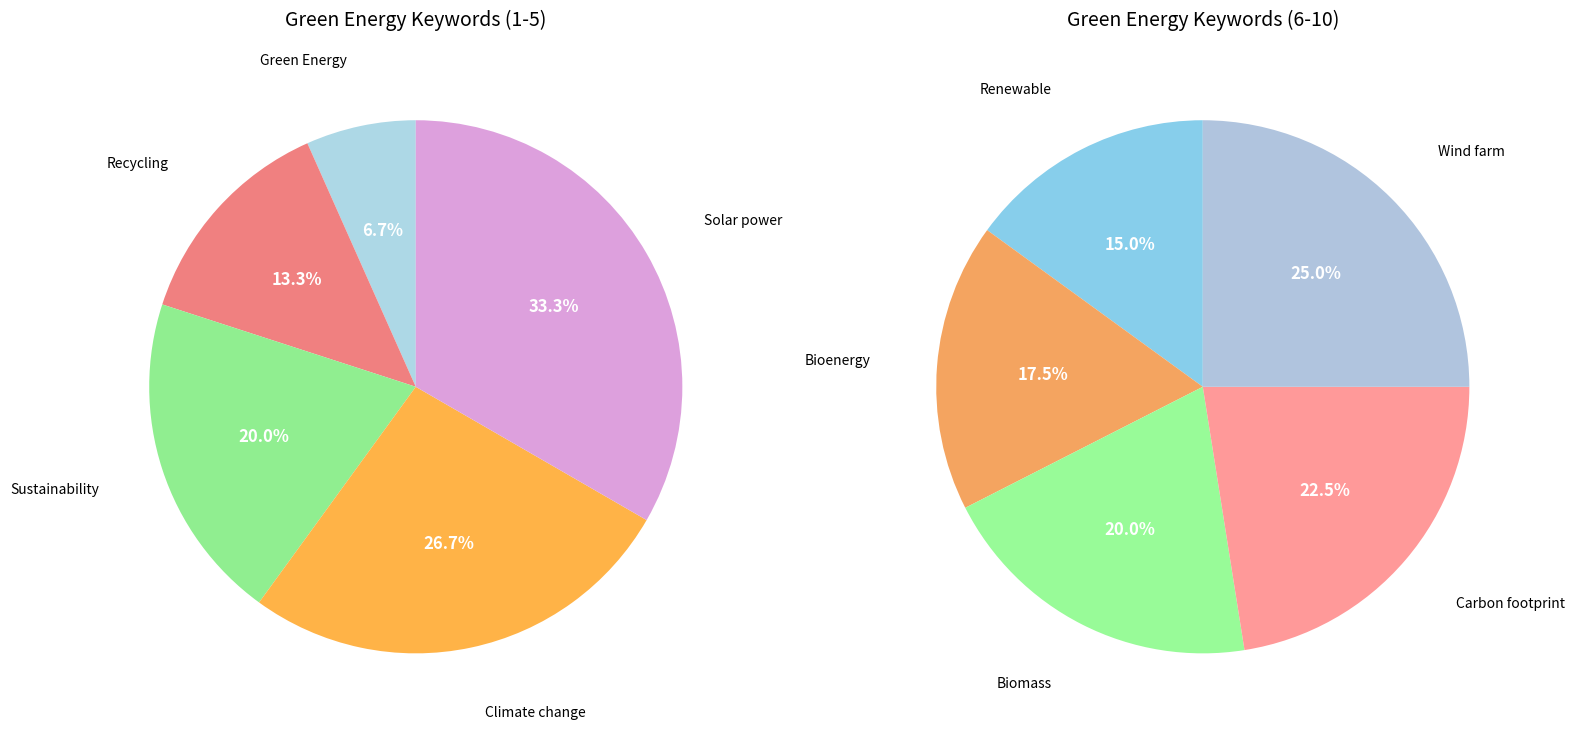

Which has a higher value, Green Energy or Recycling?

Recycling